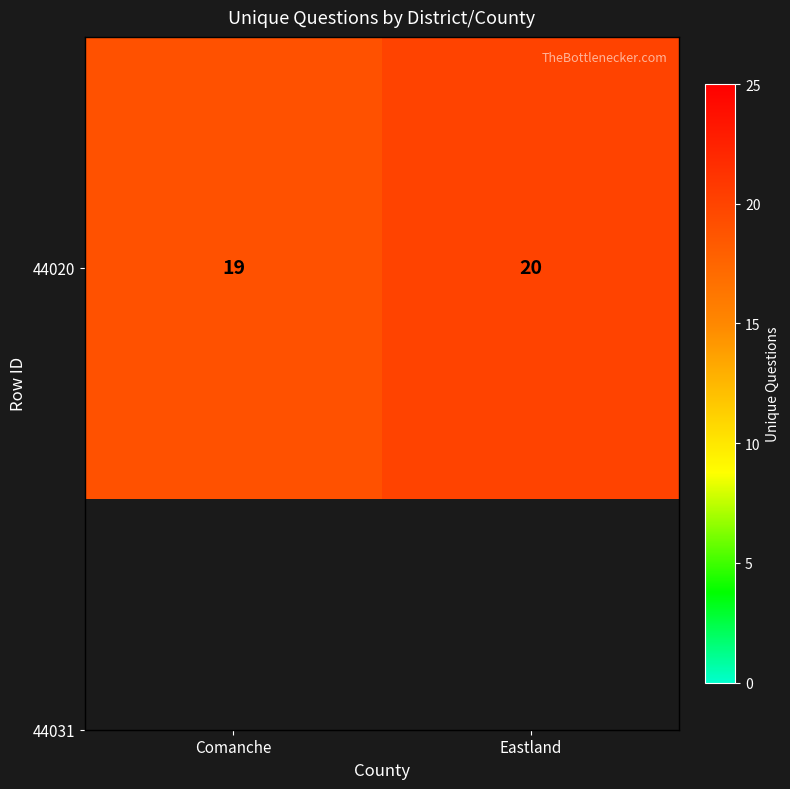

What is the sum of all values?

39